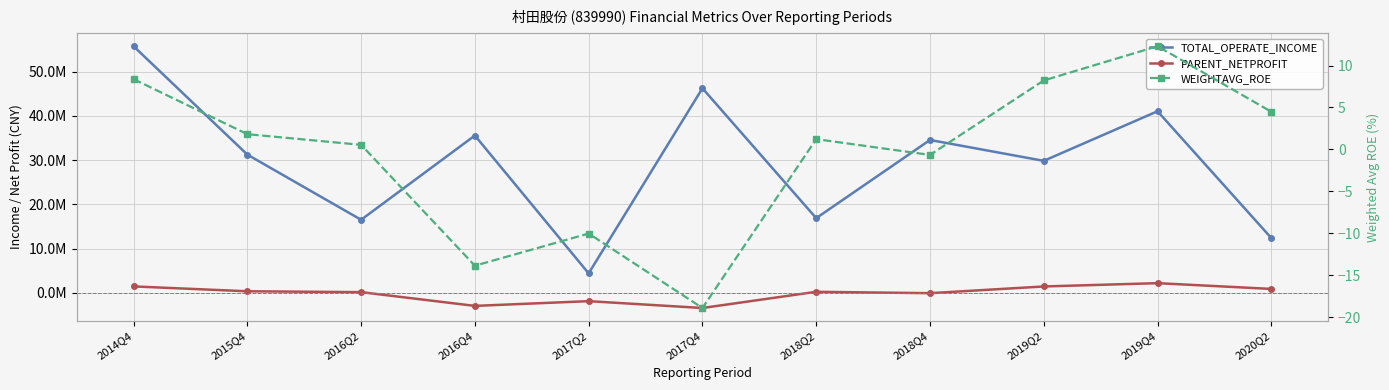

What is the label of the 2nd point from the left?

2015Q4